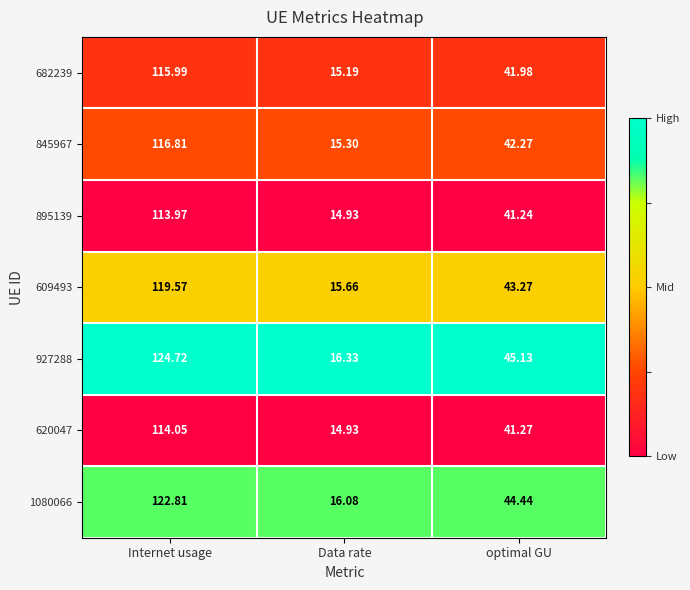

At which category is the sum across all series the highest?

Internet usage